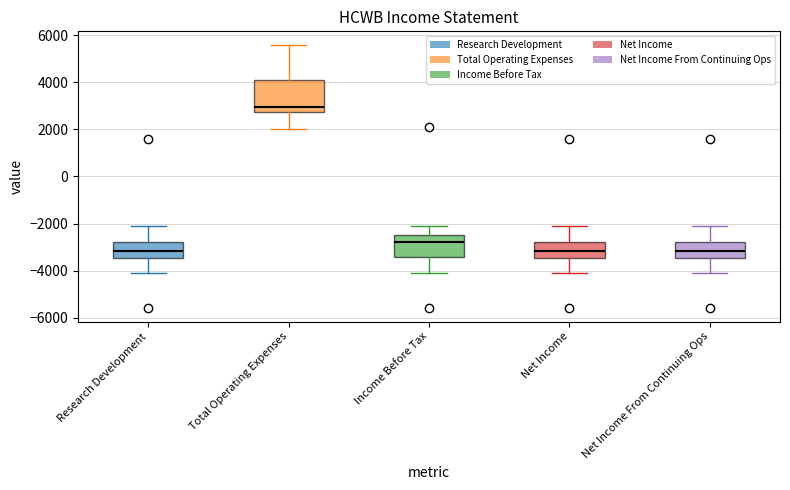

Comparing the boxes themselves (not the whiskers), which one is the tallest?

Total Operating Expenses